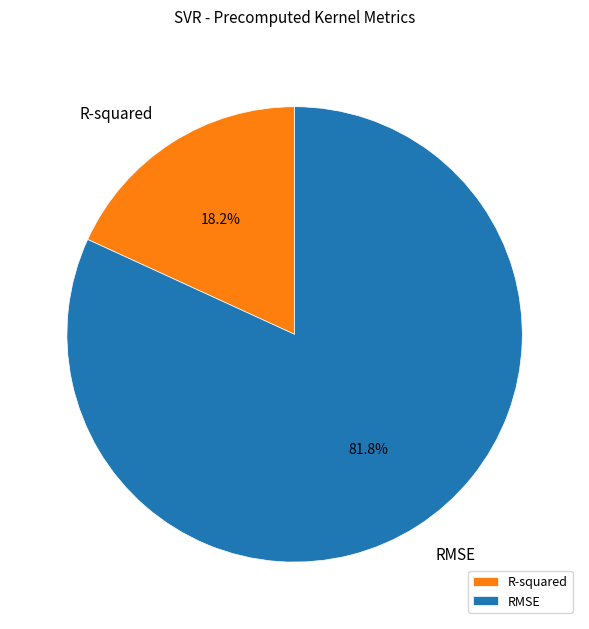

To the nearest percent, what is the difference between the RMSE and R-squared slice percentages?

64%